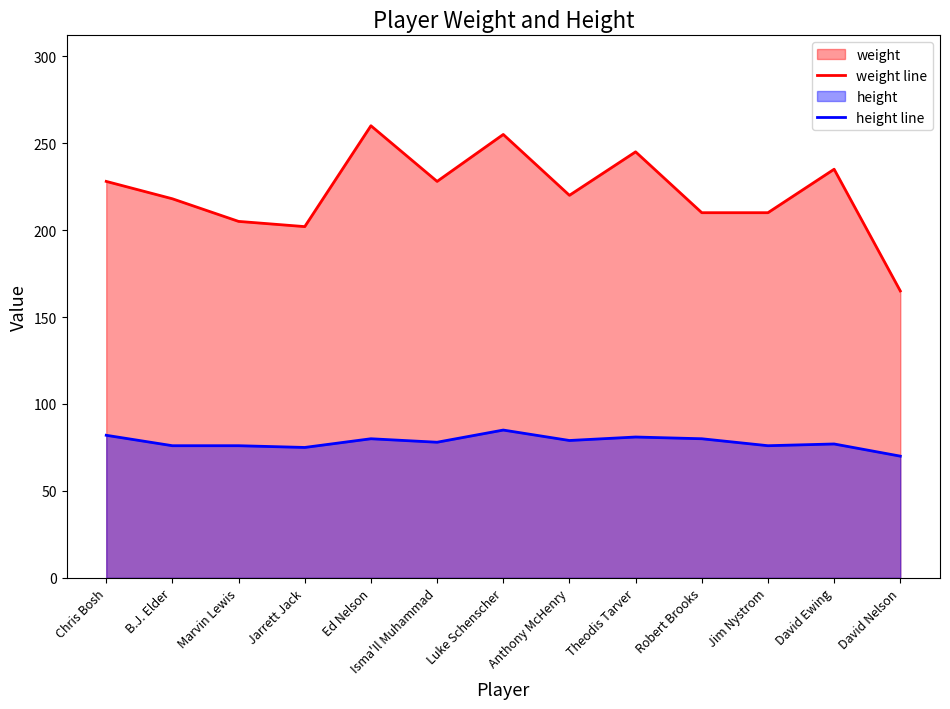

List the series in order of their overall mean, lowest first.

height line, weight line